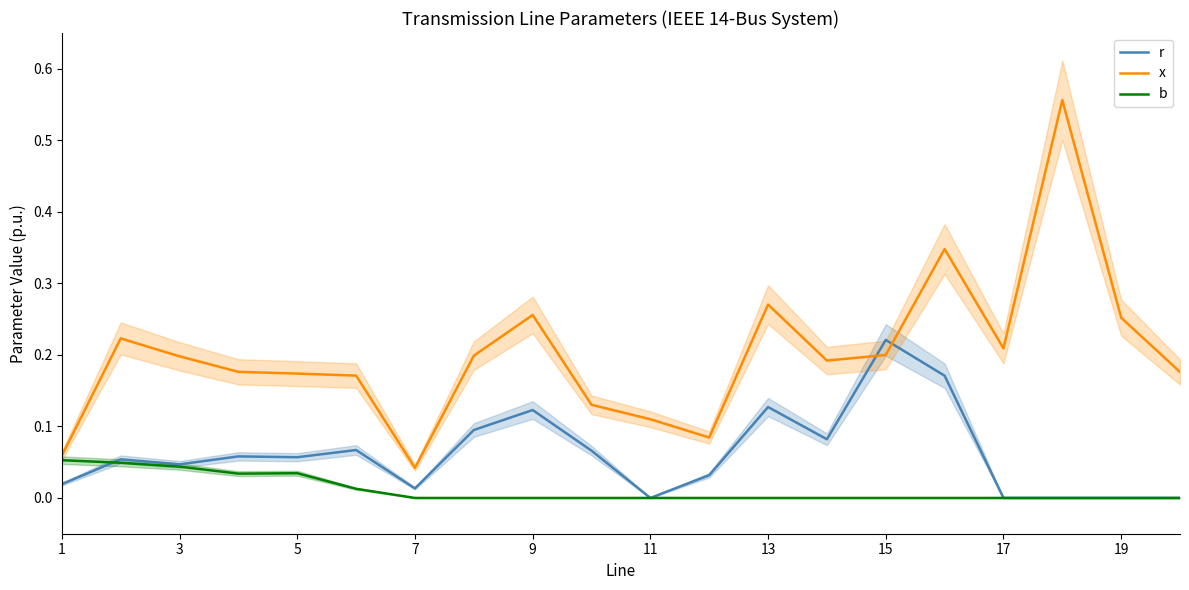

True or false: x has more than 2 interior local peaks.

True